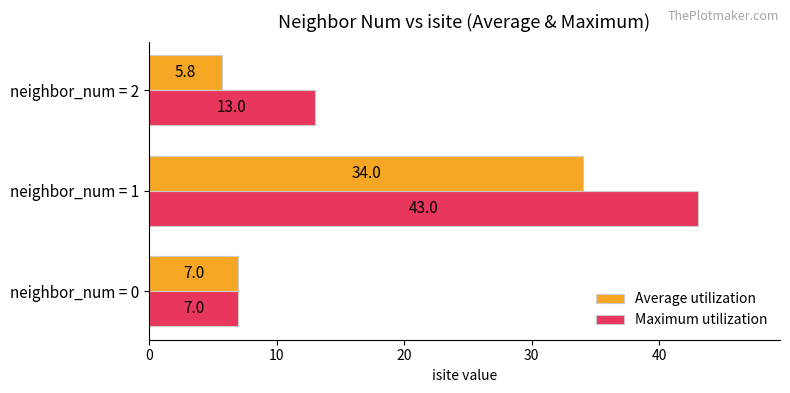

How many data points in Average utilization are less than 7?

1